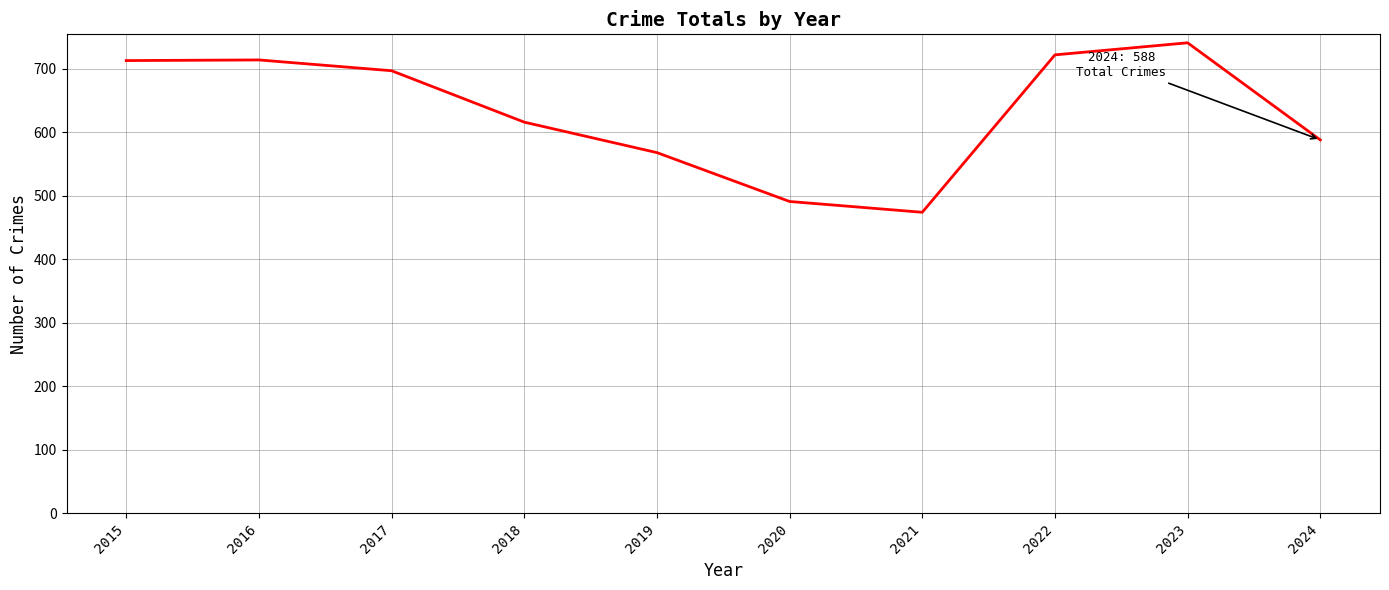

Where does the data first go above 697?

2015